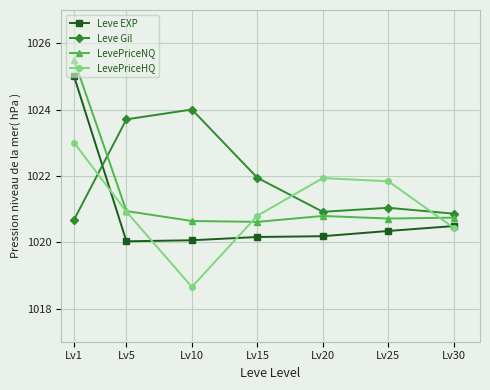

What is the total value across all series at Lv30?

4082.5